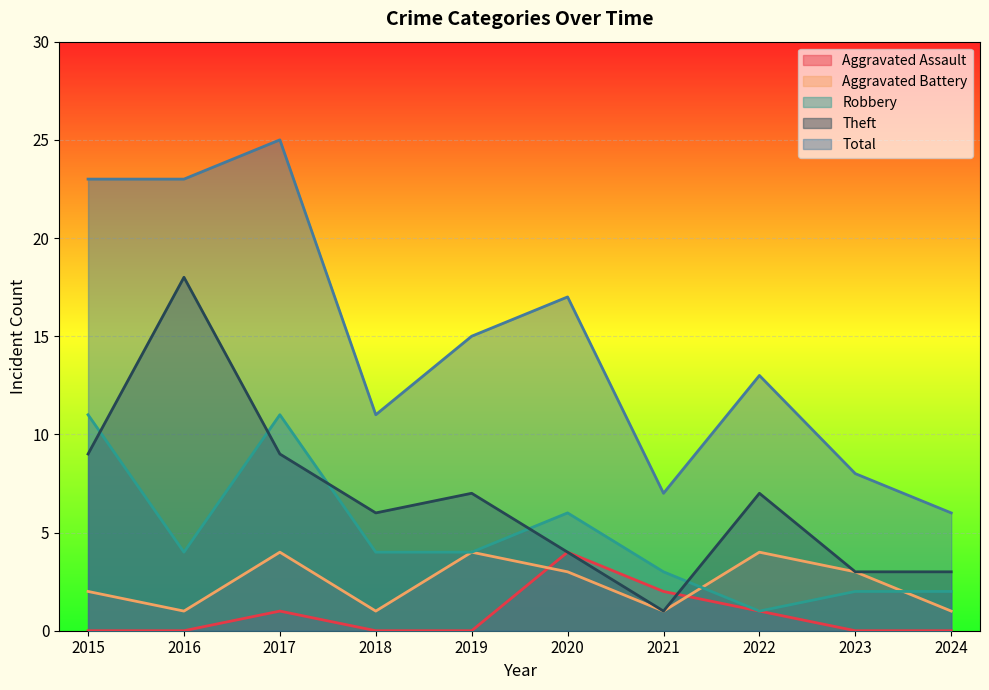

In Theft, how many points are lower than both neighbors (excluding endpoints)?

2